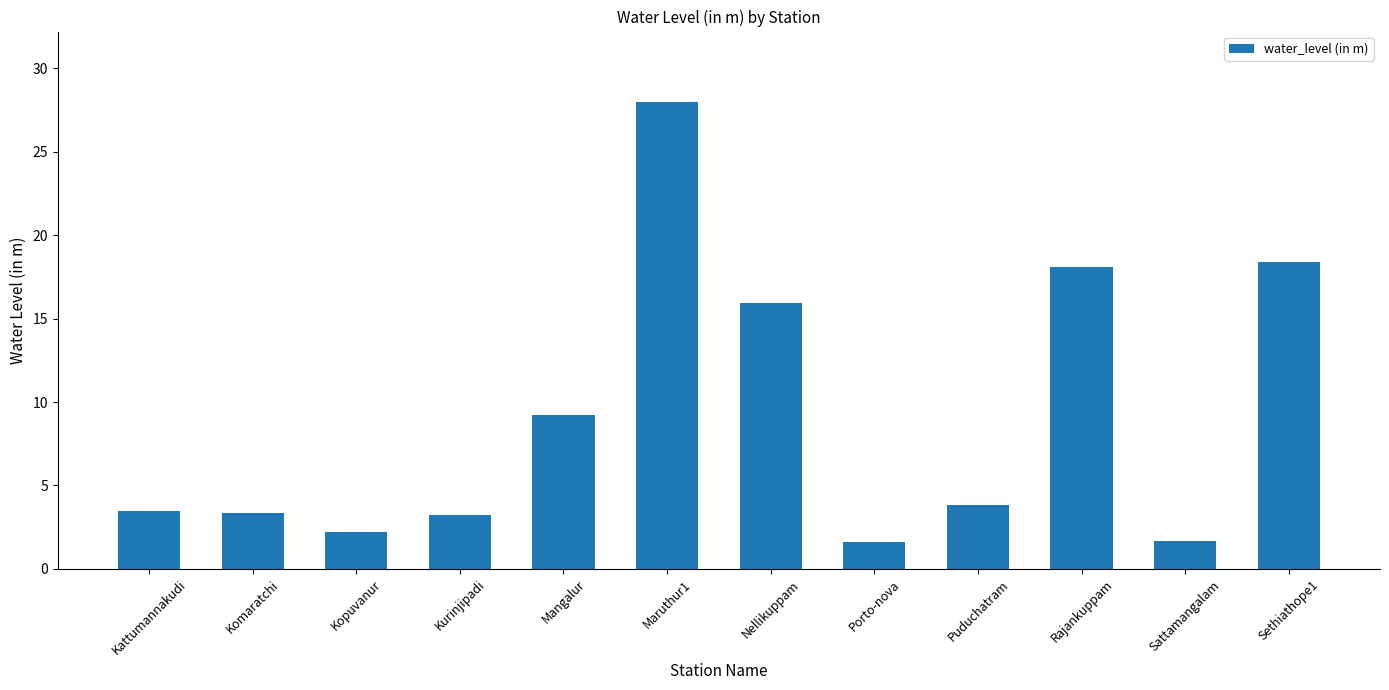

The chart shows a value of 3.2 at Kurinjipadi. True or false?

True